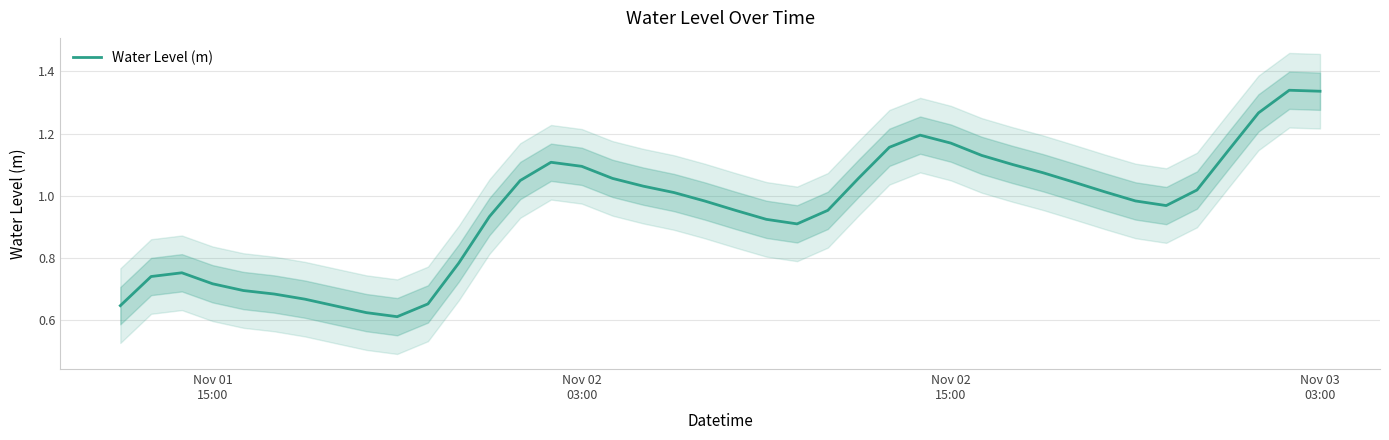

True or false: there are more than 2 points higher than both neighbors.

True